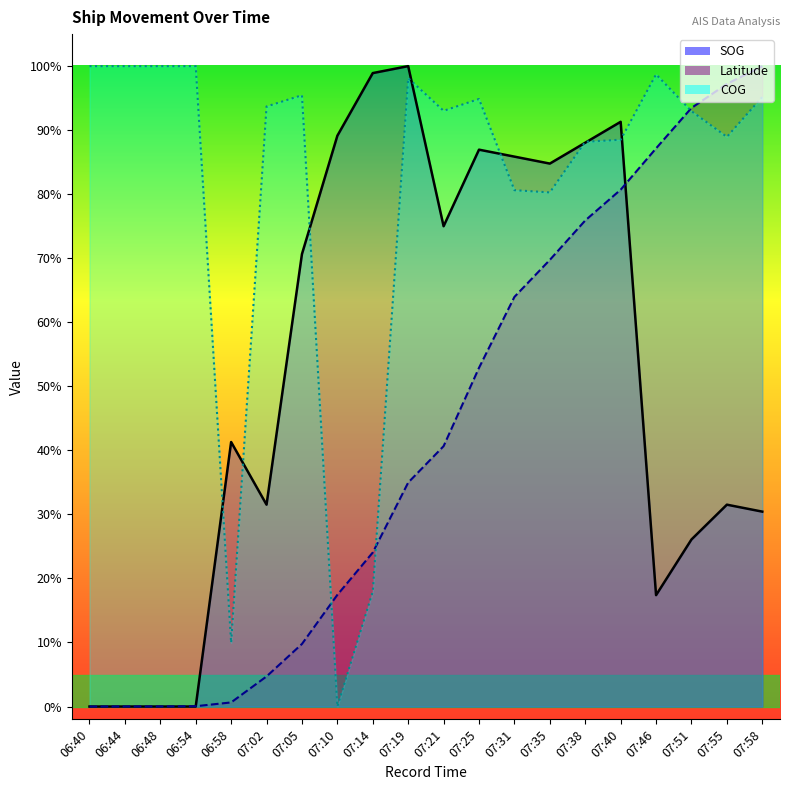

How many positive values does the COG series have?

19